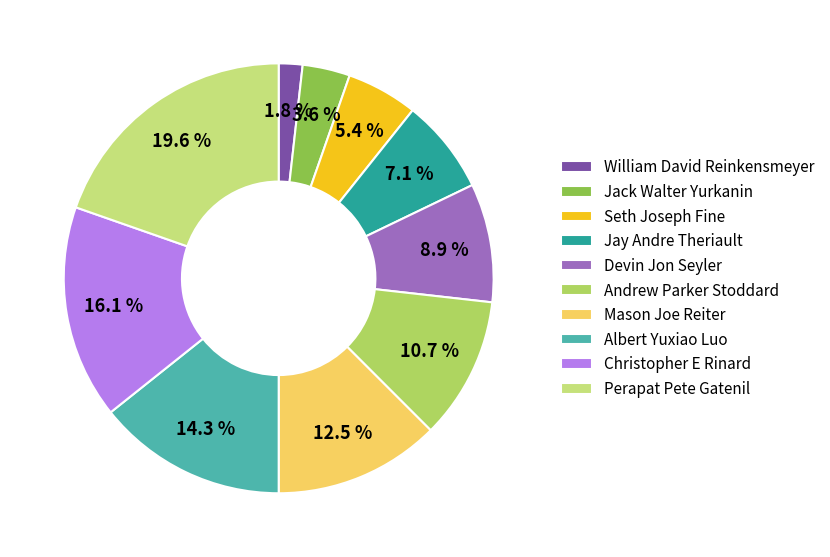

Does Mason Joe Reiter account for over 50% of the chart?

No